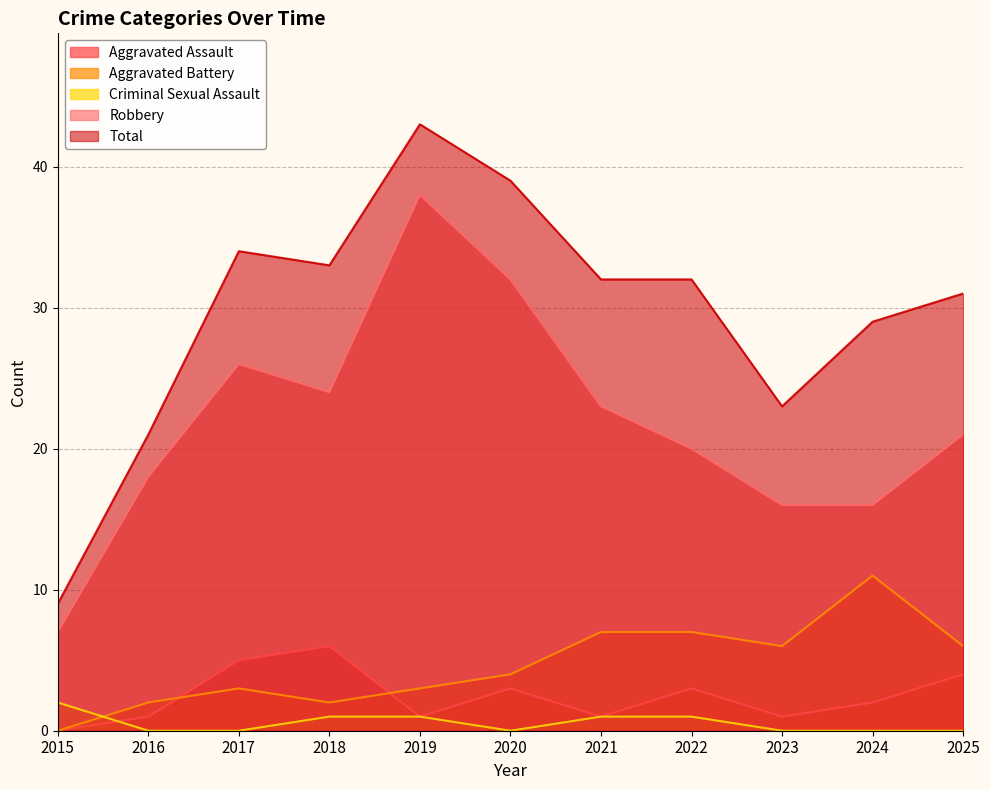

At 2018, list the series in order from largest to smallest.

Total, Robbery, Aggravated Assault, Aggravated Battery, Criminal Sexual Assault